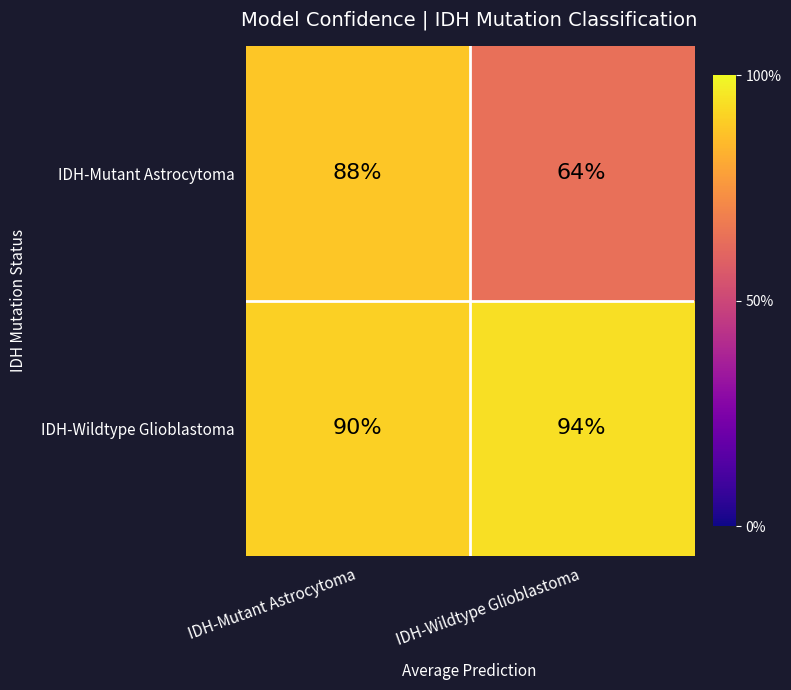

Which series has the widest spread of values?

IDH-Mutant Astrocytoma